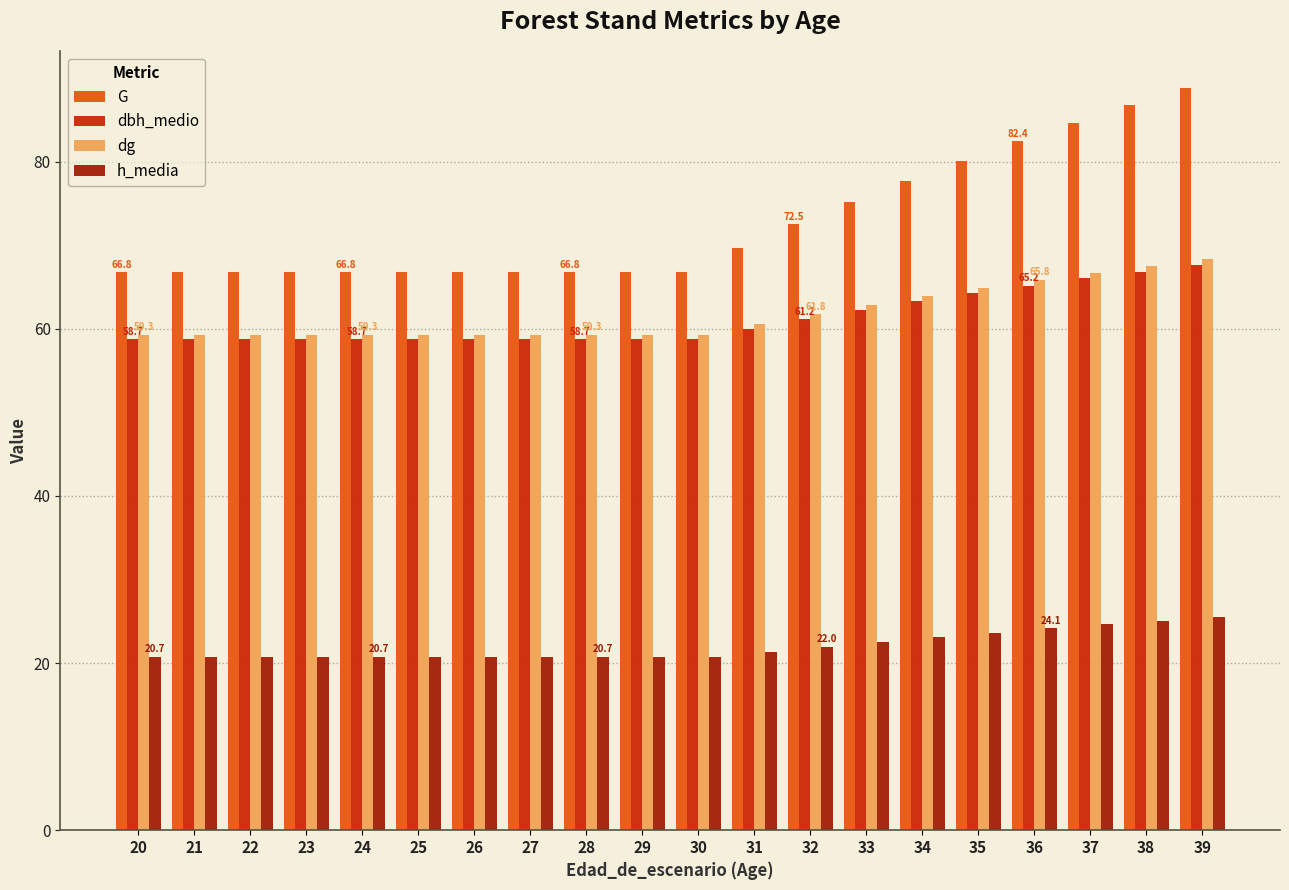

Between 20 and 37, which series saw the biggest shift?

G